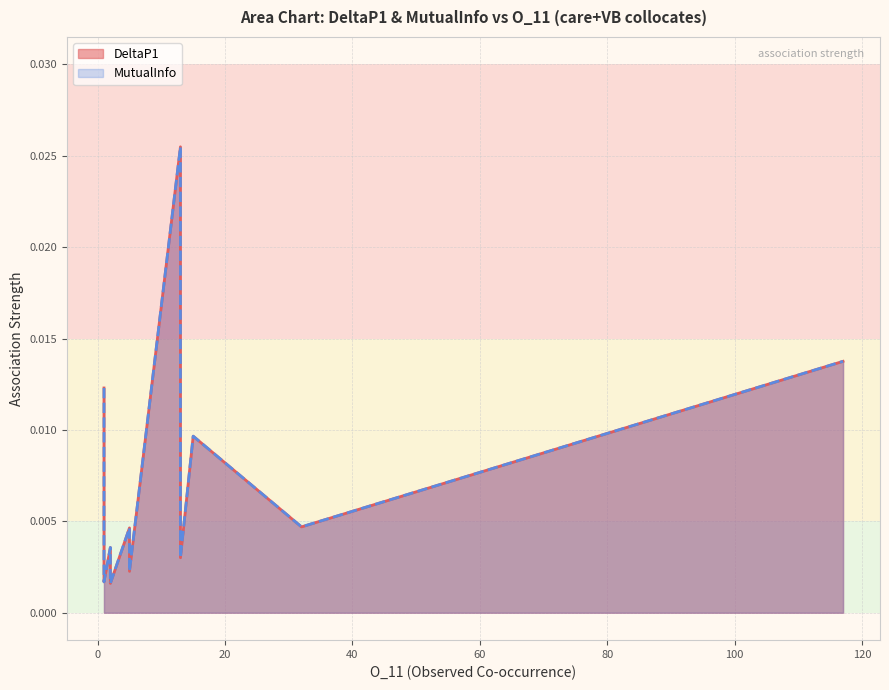

True or false: DeltaP1 and MutualInfo cross at least once.

False